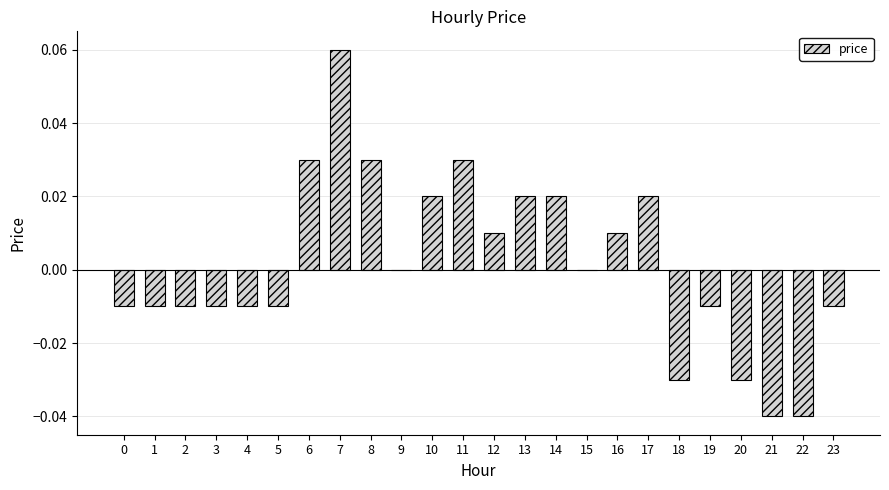

Which category has the highest value across all series?

7